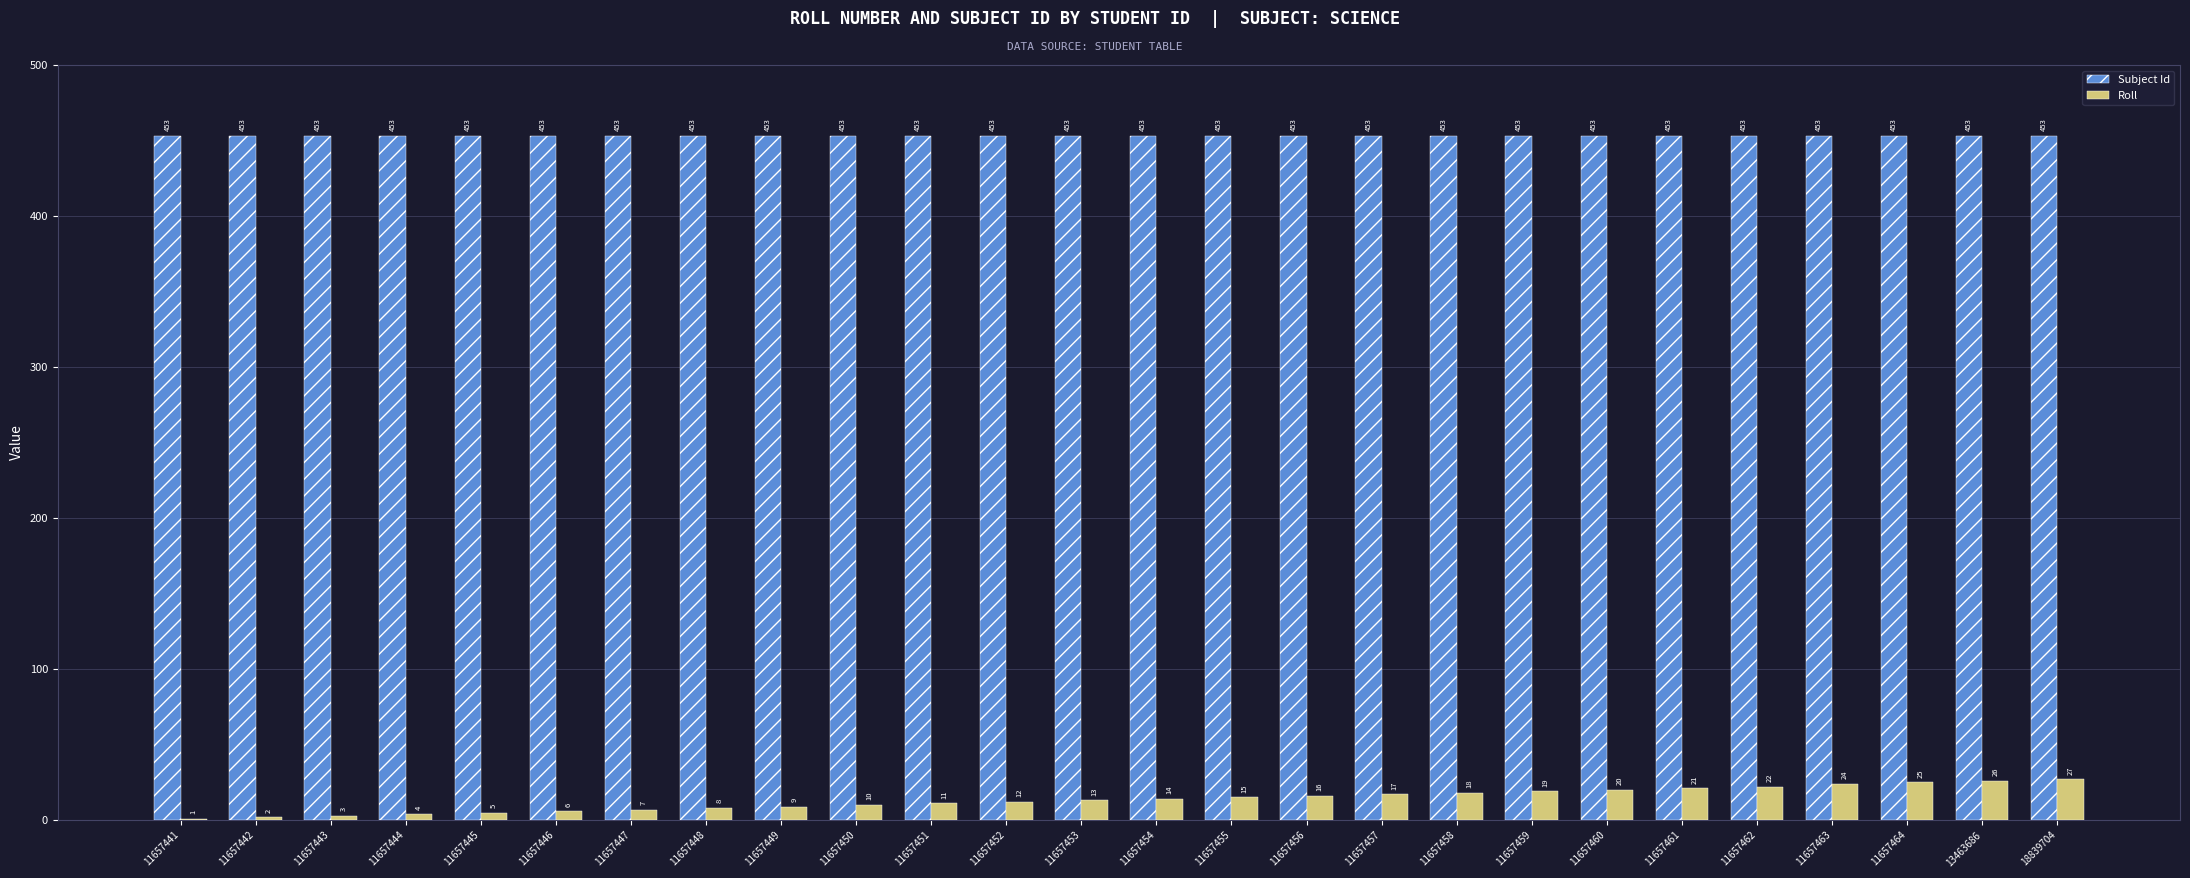

Does the chart contain stacked bars?

No